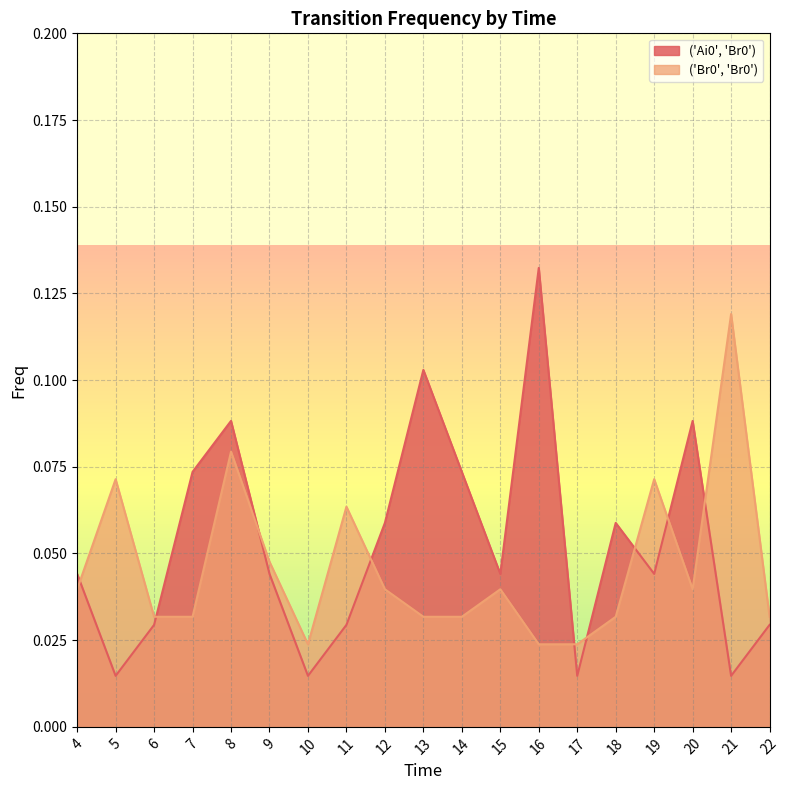

Reading left to right, list all the values displayed in this chart.

('Ai0', 'Br0'): 0.0	0.0	0.0	0.1	0.1	0.0	0.0	0.0	0.1	0.1	0.1	0.0	0.1	0.0	0.1	0.0	0.1	0.0	0.0
('Br0', 'Br0'): 0.0	0.1	0.0	0.0	0.1	0.0	0.0	0.1	0.0	0.0	0.0	0.0	0.0	0.0	0.0	0.1	0.0	0.1	0.0